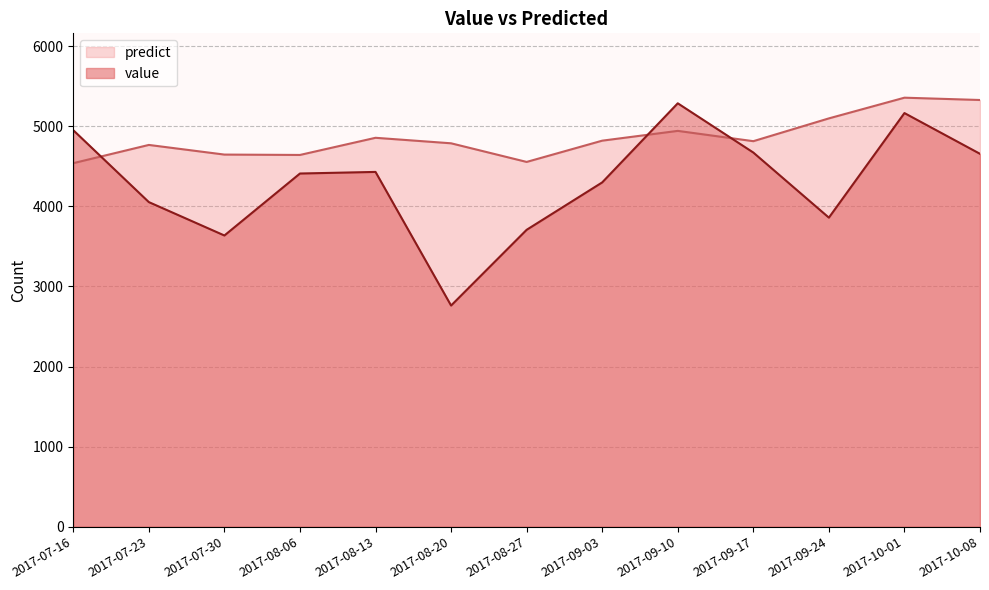

What position from the right is 2017-09-24?

3